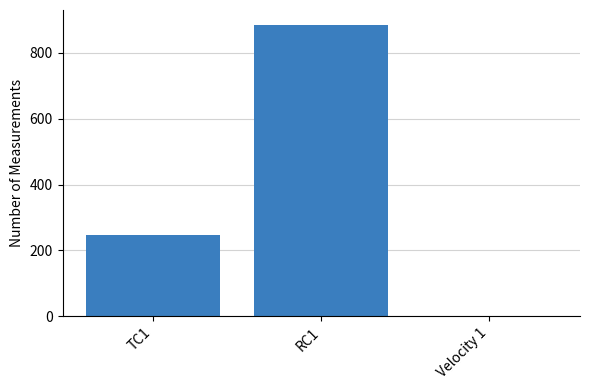

How many data points does each series have?

3